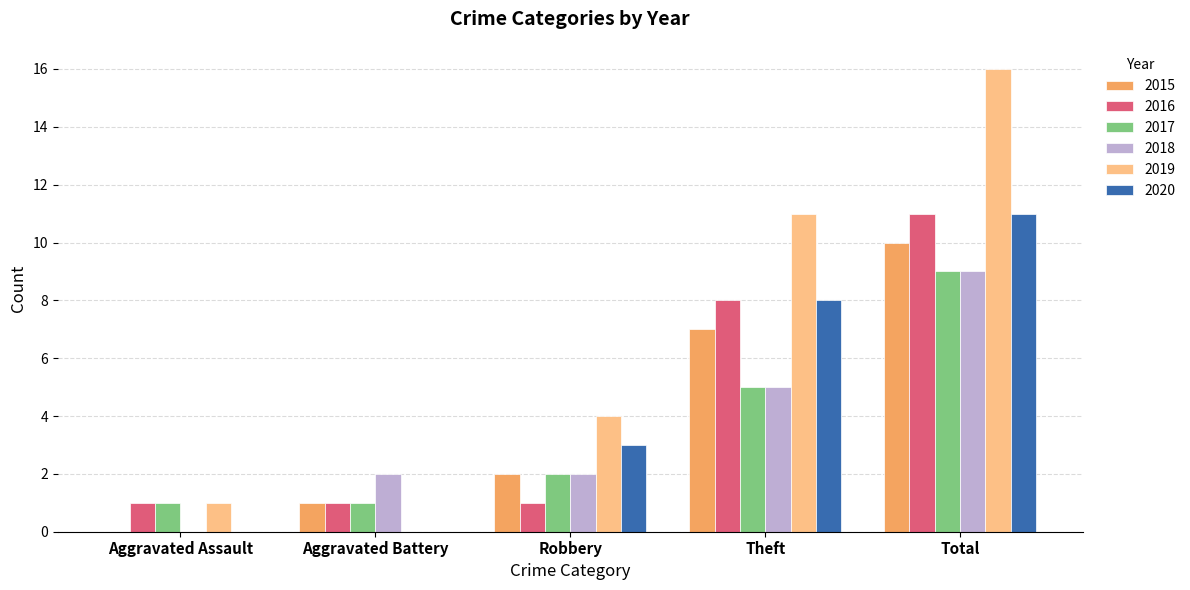

What is the total value across all series at Aggravated Assault?

3